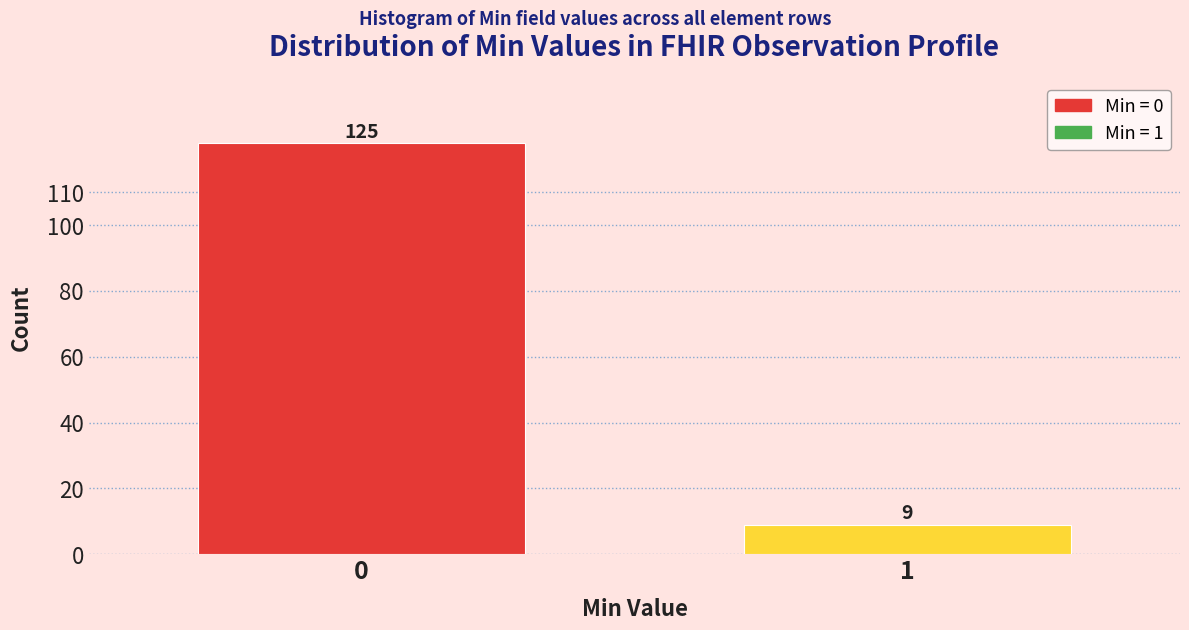

Reading left to right, what are all the values shown in this chart?

0=125	1=9